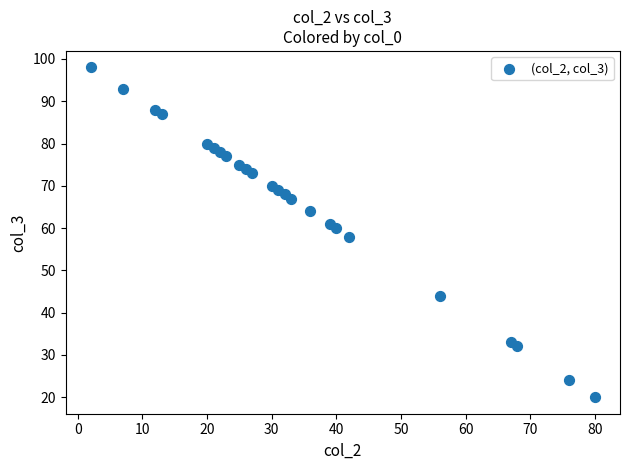

What is the range of Y values (max minus min)?

78